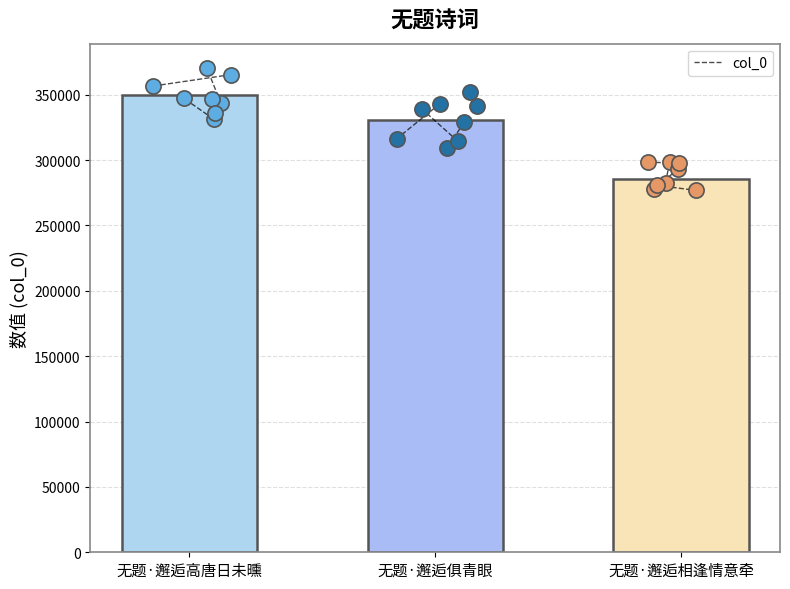

What is the change in value from 无题·邂逅高唐日未曛 to 无题·邂逅相逢情意牵?

-64389